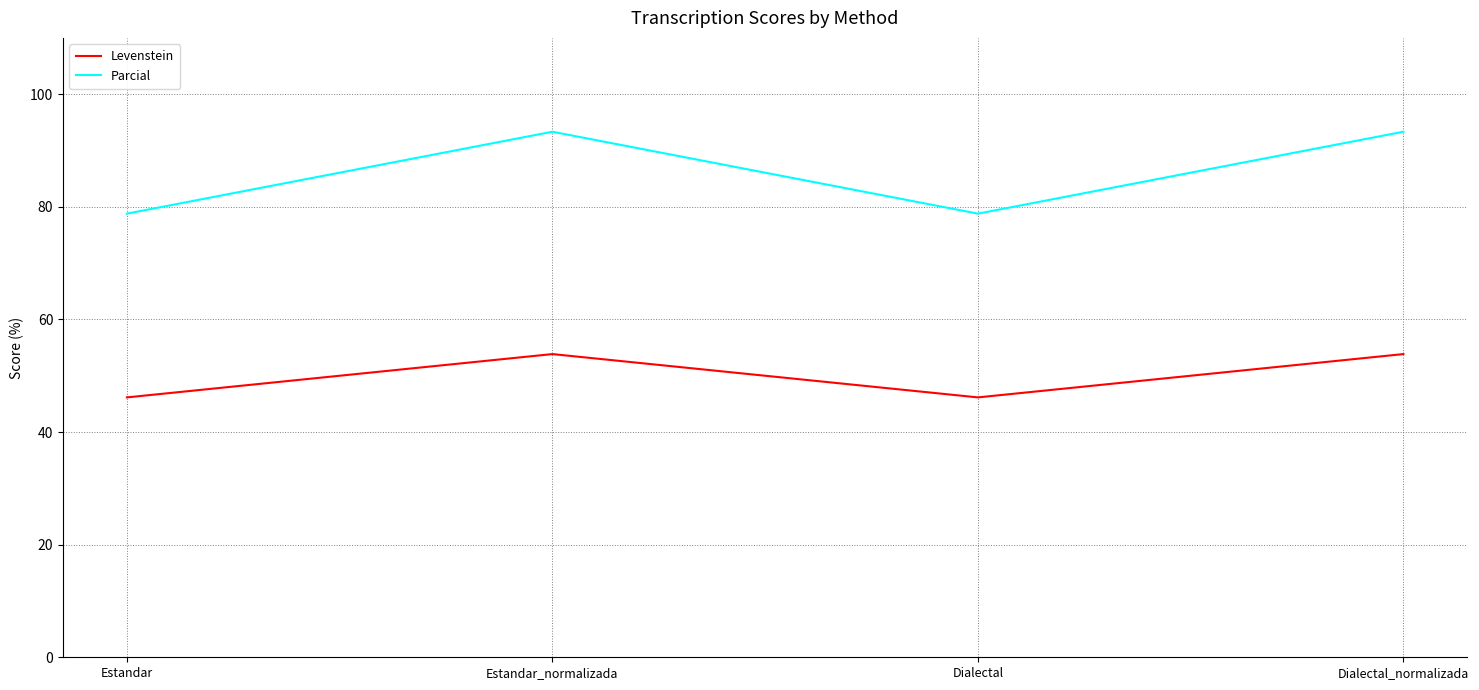

What is the average value of the Levenstein series?

50.0